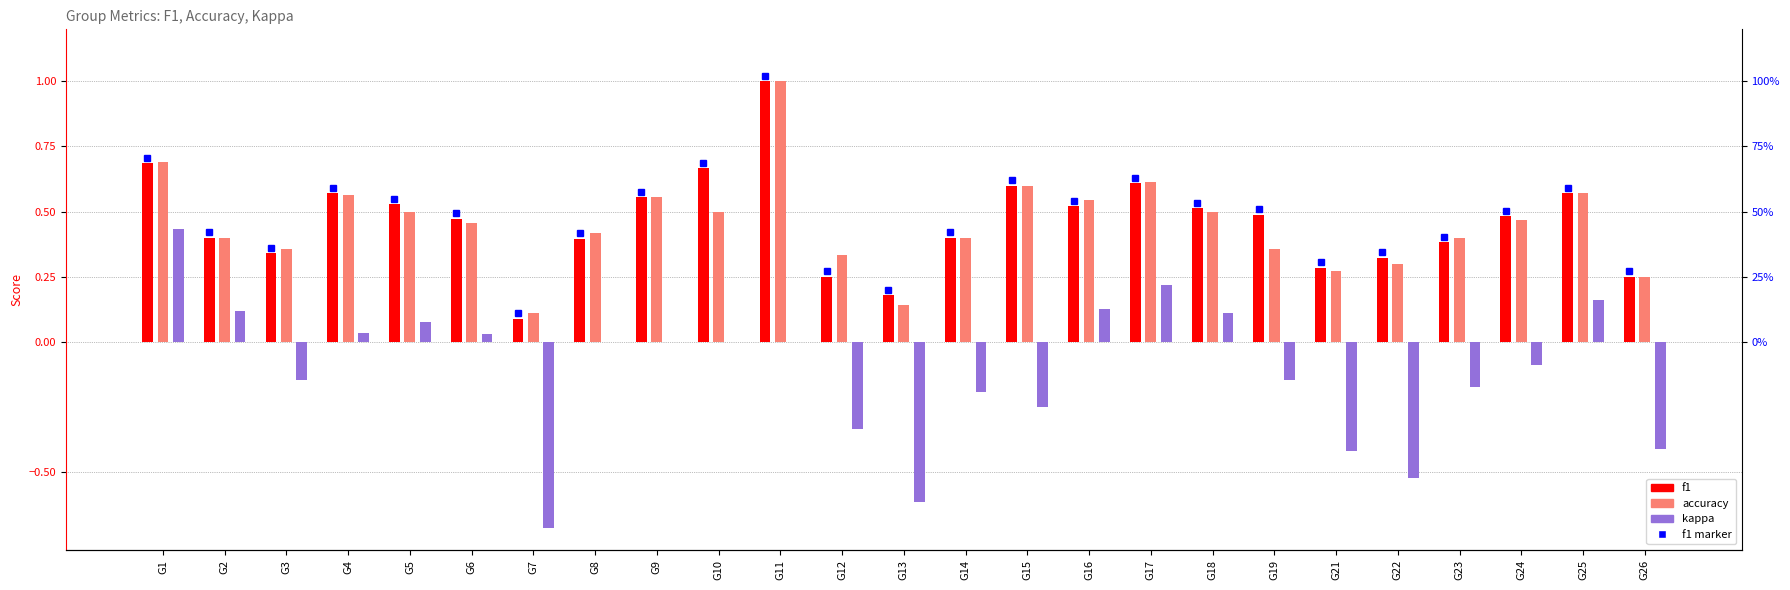

Is the value of kappa at G3 greater than the value of accuracy at G2?

No